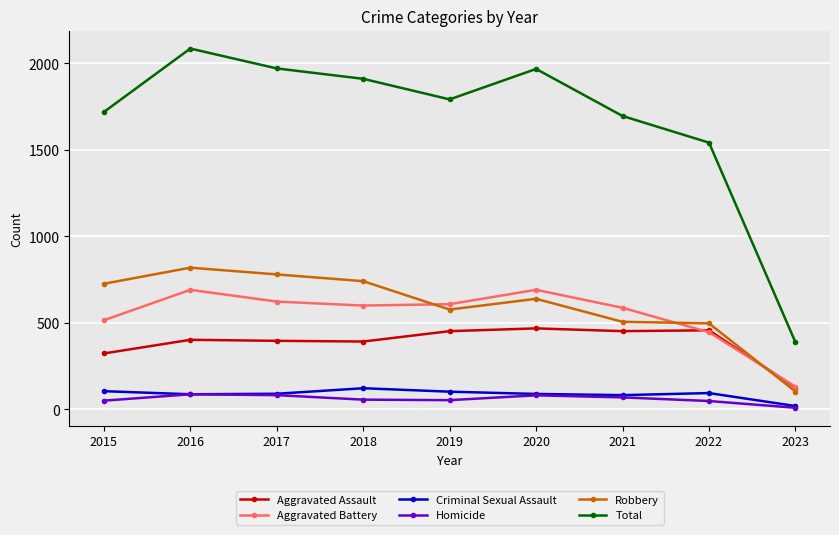

Where is Total nearest to the value 1237?

2022